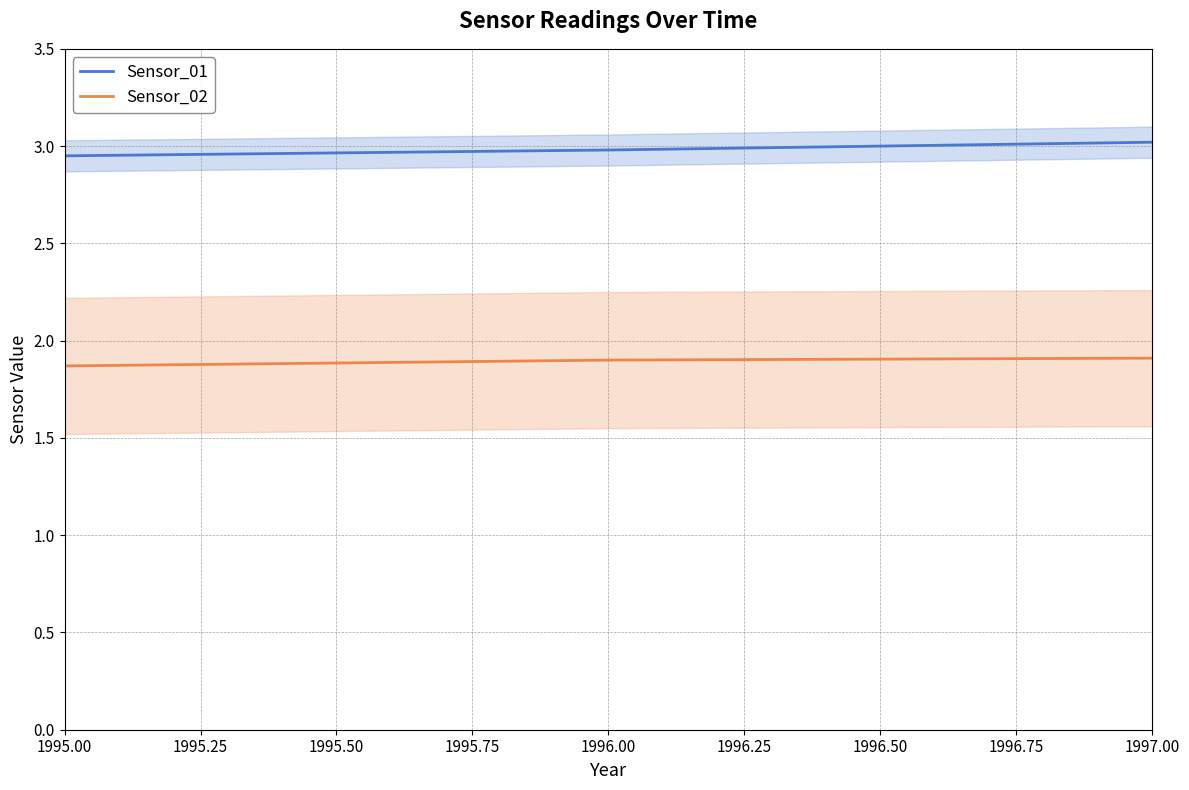

Is the value of Sensor_01 at 1995.00 greater than the value of Sensor_02 at 1997.00?

Yes